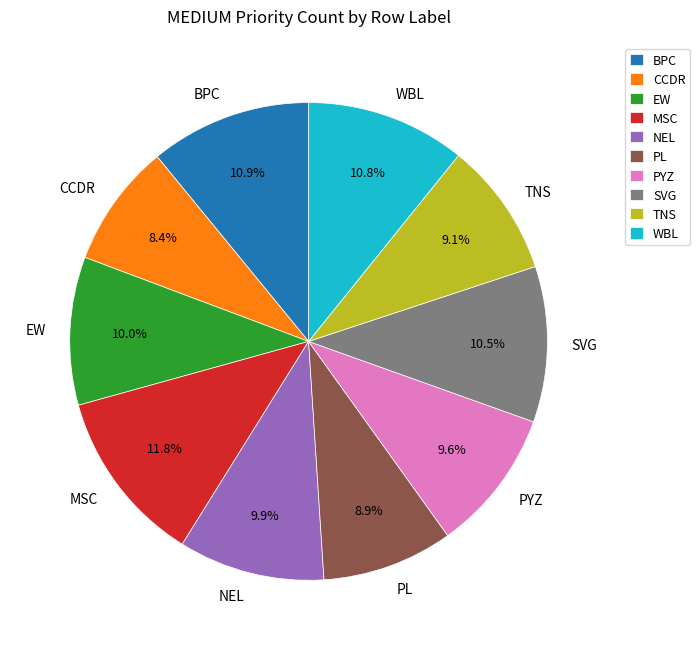

To the nearest percent, what percentage of the pie is WBL?

11%